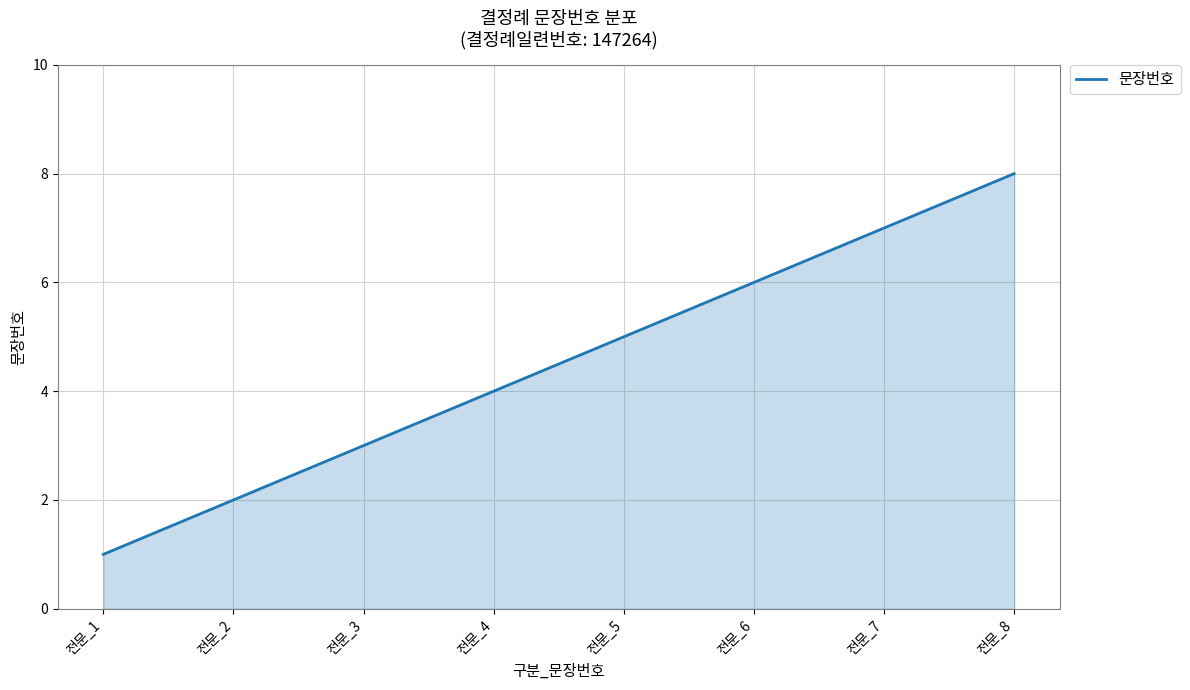

List the labels in order of value, largest first.

전문_8, 전문_7, 전문_6, 전문_5, 전문_4, 전문_3, 전문_2, 전문_1